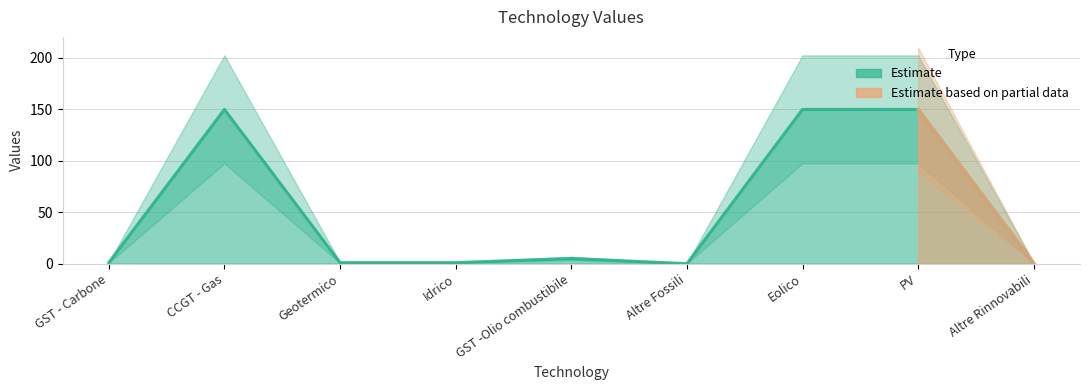

What is the approximate value at Geotermico?

1.0